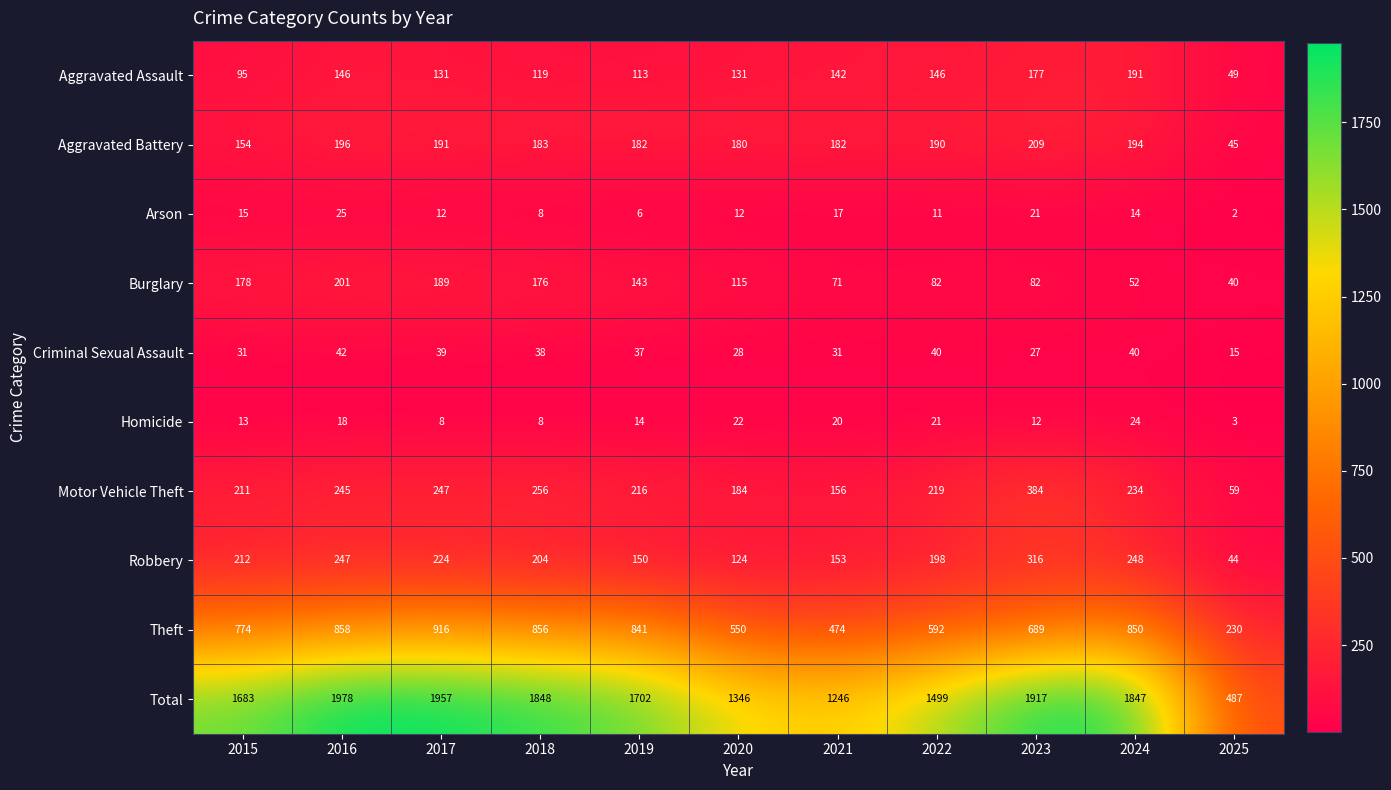

What is the difference between the maximum and minimum values in the Criminal Sexual Assault series?

27